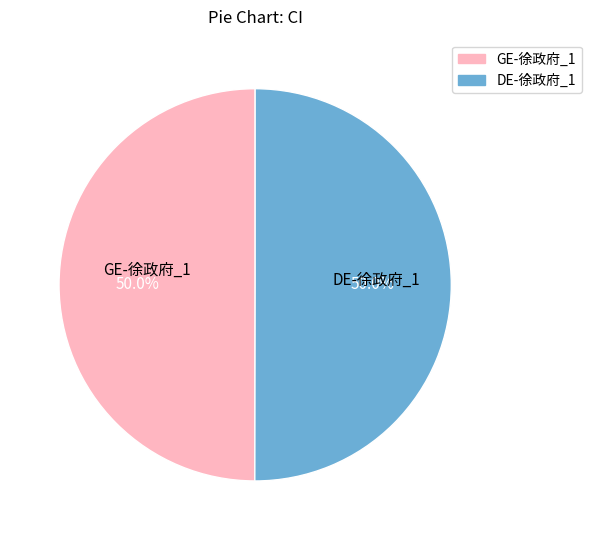

How much of the chart is everything except GE-徐政府_1?

50.0%